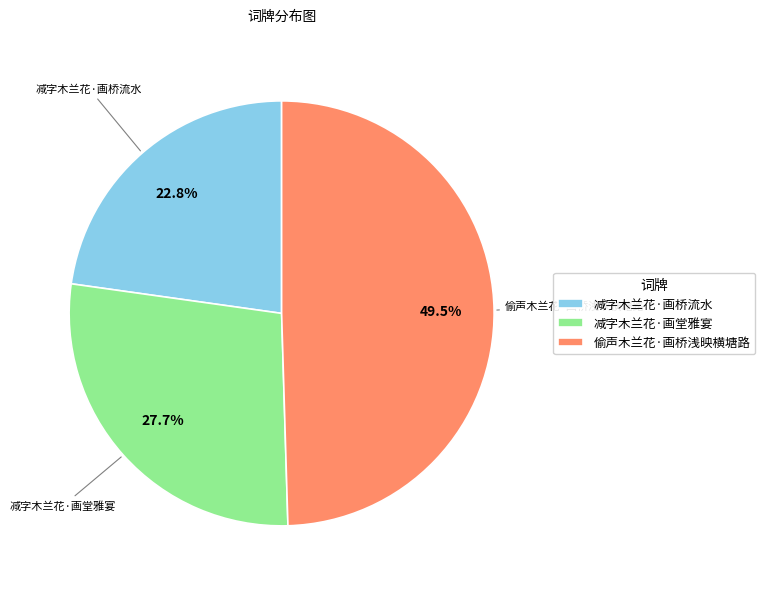

Is it true that 减字木兰花·画桥流水 is 14% of the pie?

False